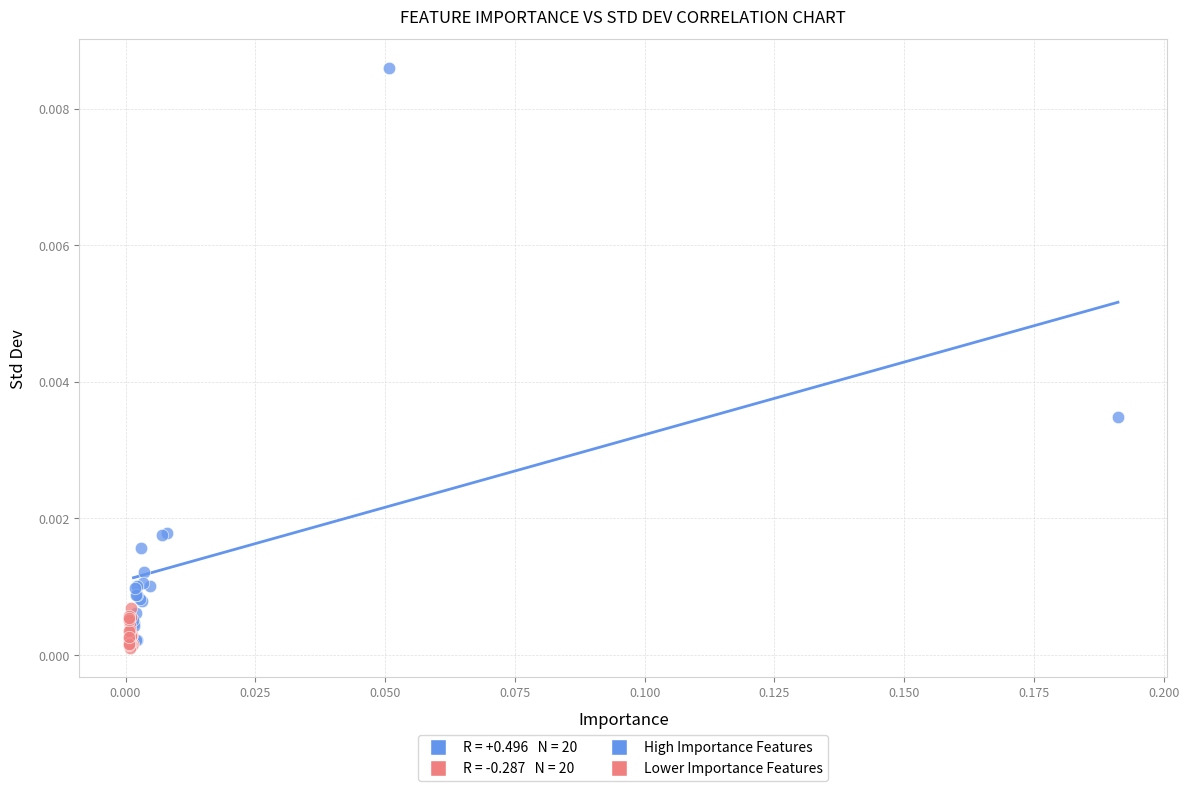

Which series has the largest Y range (max minus min)?

High Importance Features